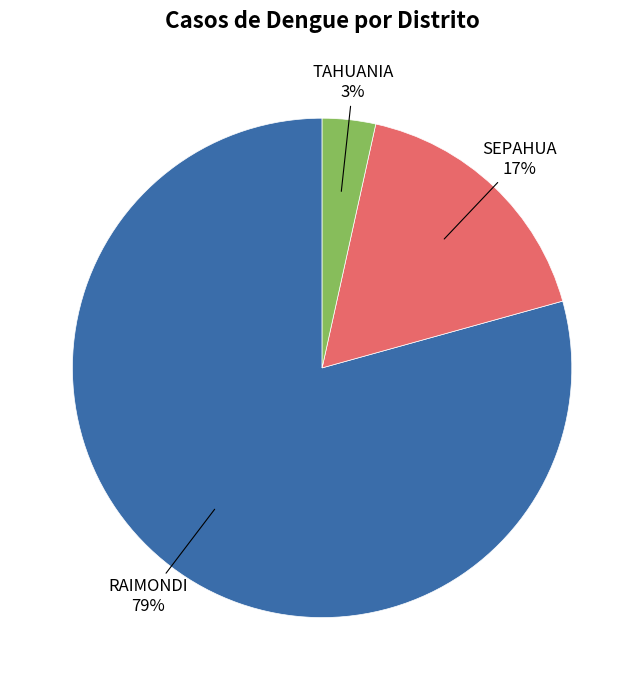

To the nearest percent, what is the average slice percentage?

33%